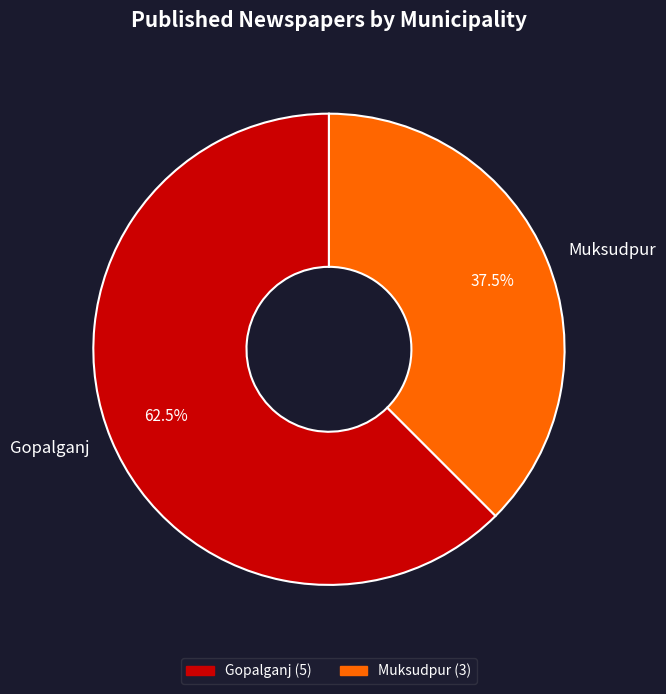

What is the ratio of the value at Muksudpur to the value at Gopalganj?

0.6